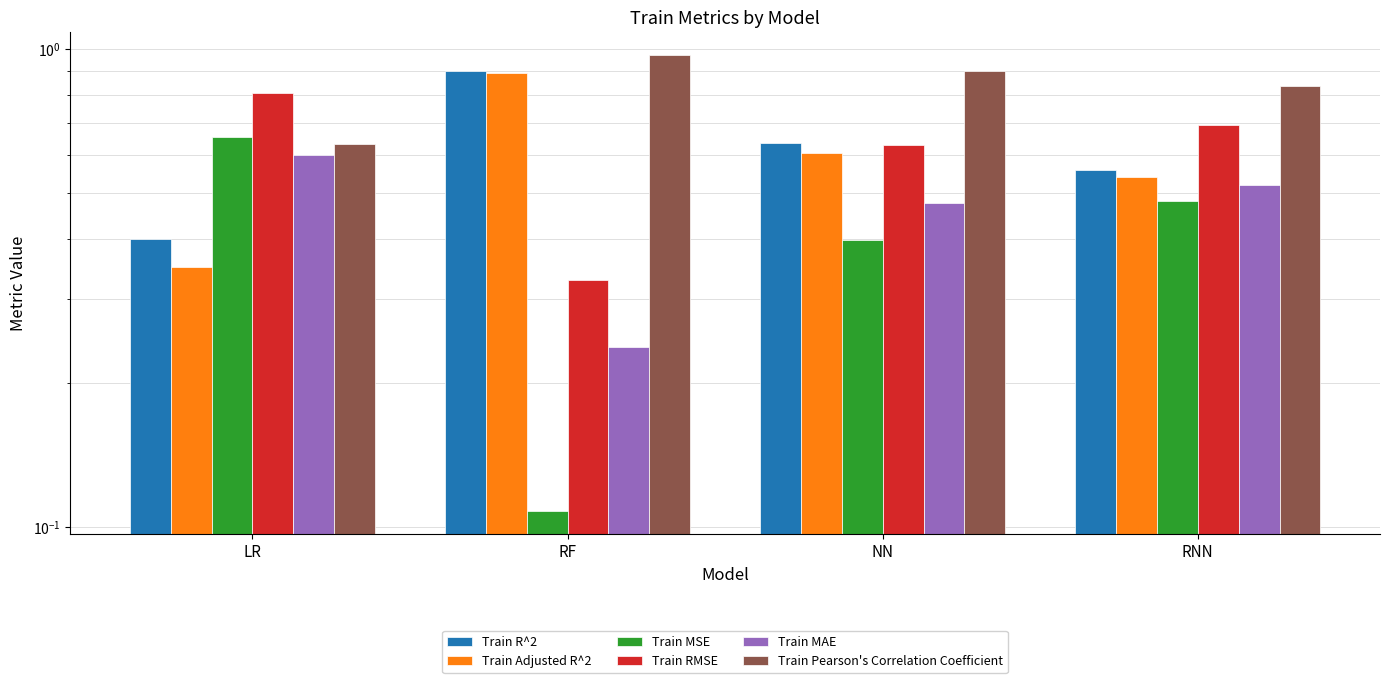

What is the total value across all series at RNN?

3.6